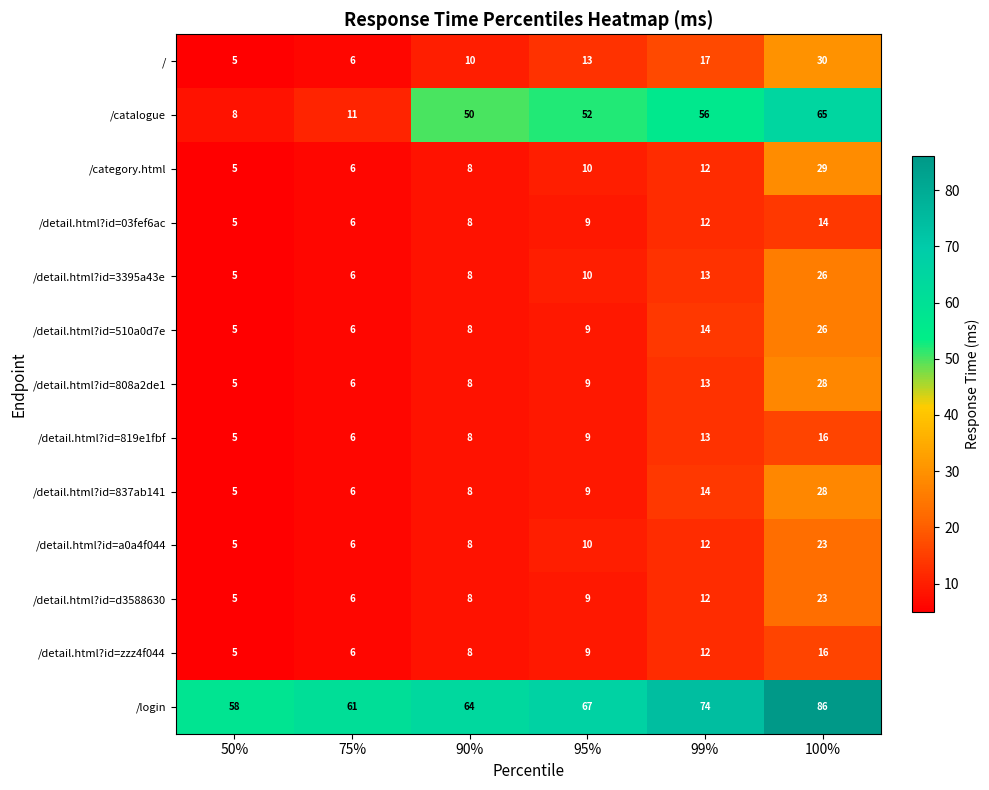

What is the difference between the second highest and minimum values in the /detail.html?id=837ab141 series?

9